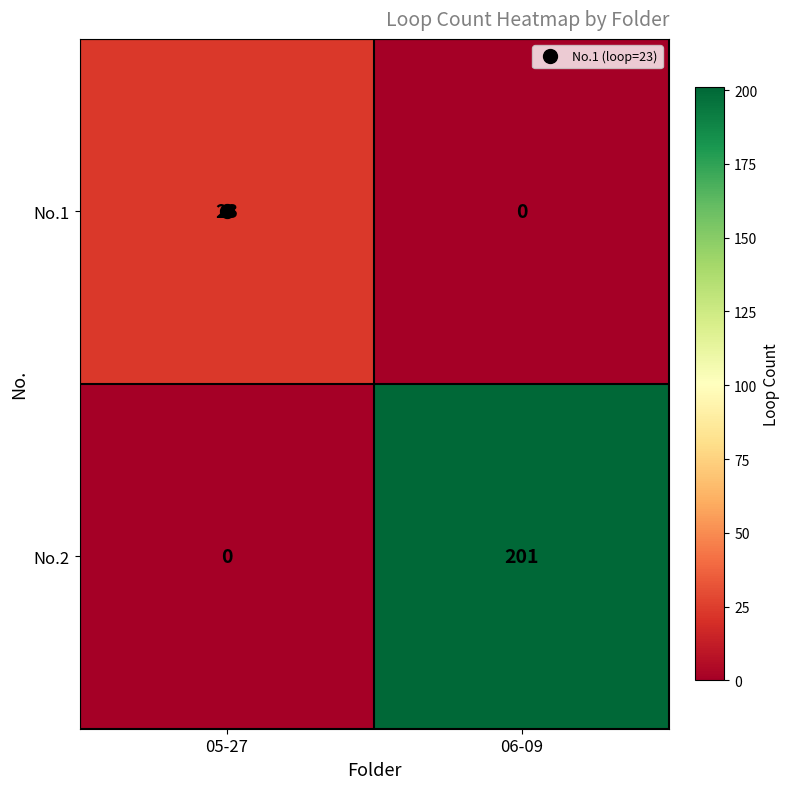

The value of No.2 at 06-09 is 201. True or false?

True